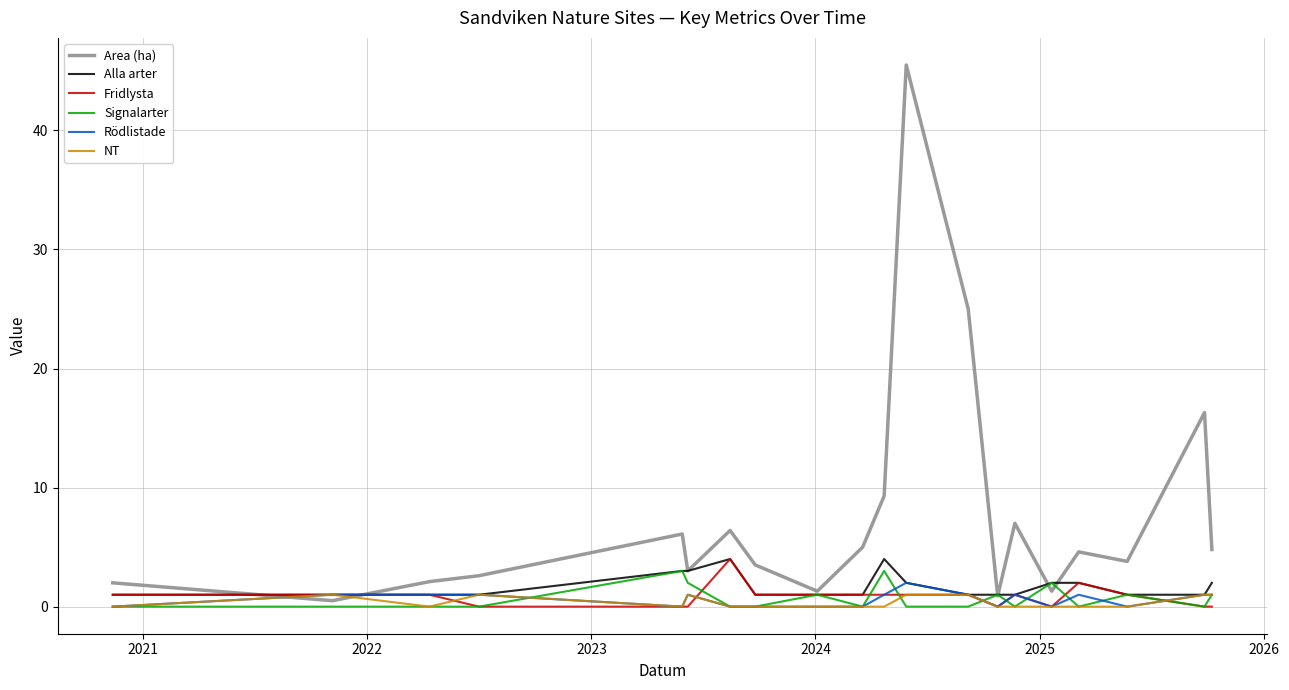

Which series has the widest spread of values?

Area (ha)